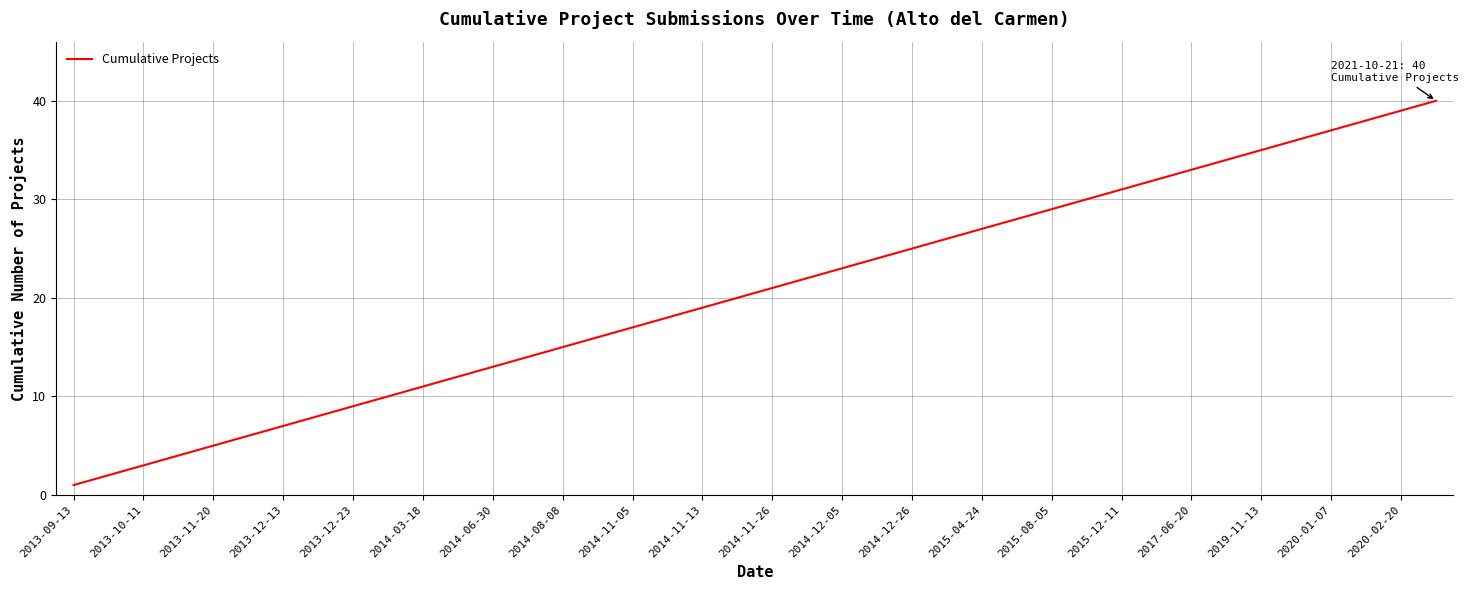

What is the difference between the second highest and minimum values?

38